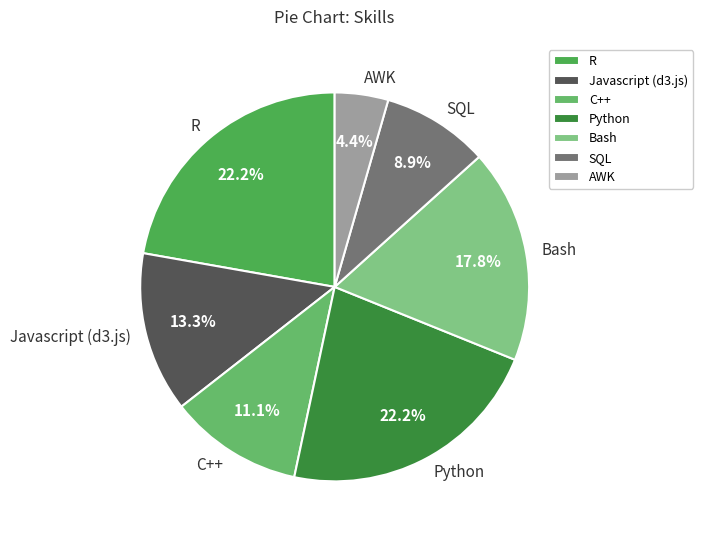

To the nearest percent, what is the average slice percentage?

14%